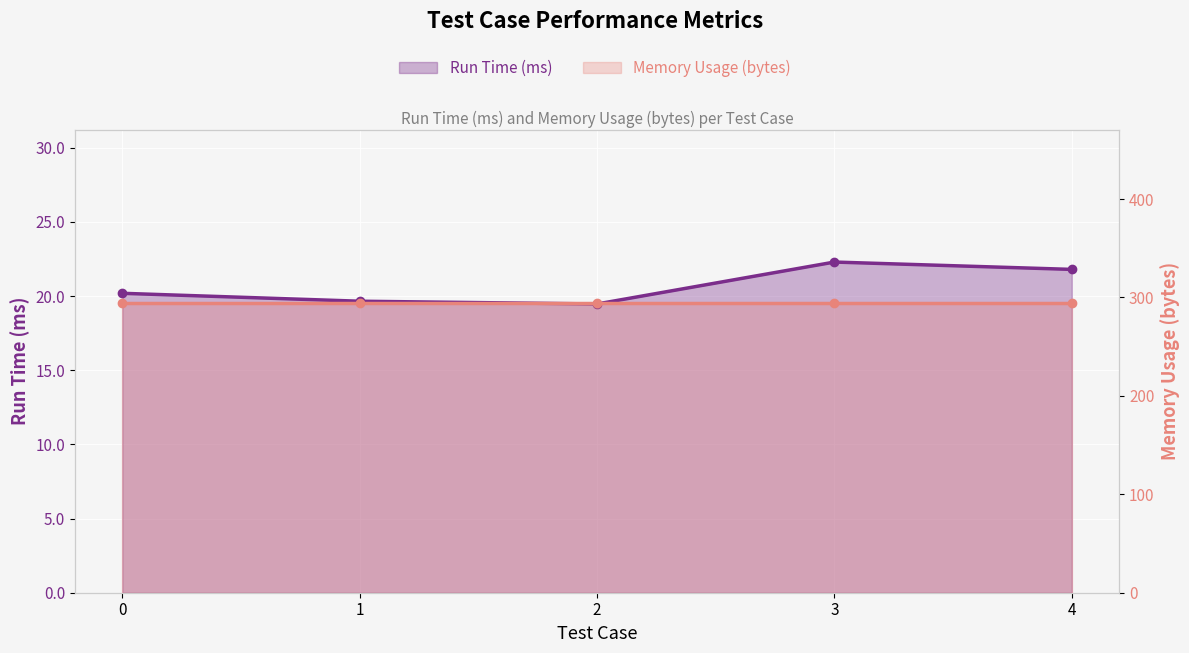

Rank the categories by value from lowest to highest.

2, 1, 0, 4, 3